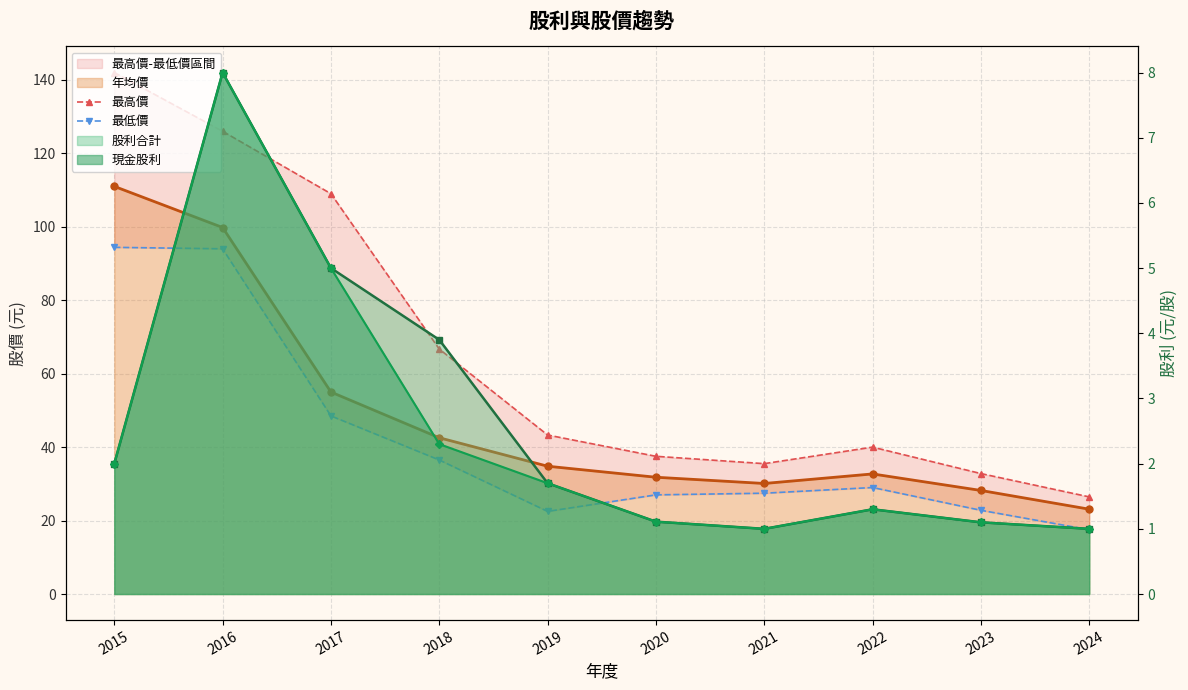

How many data points in 最高價 are above 43?

5